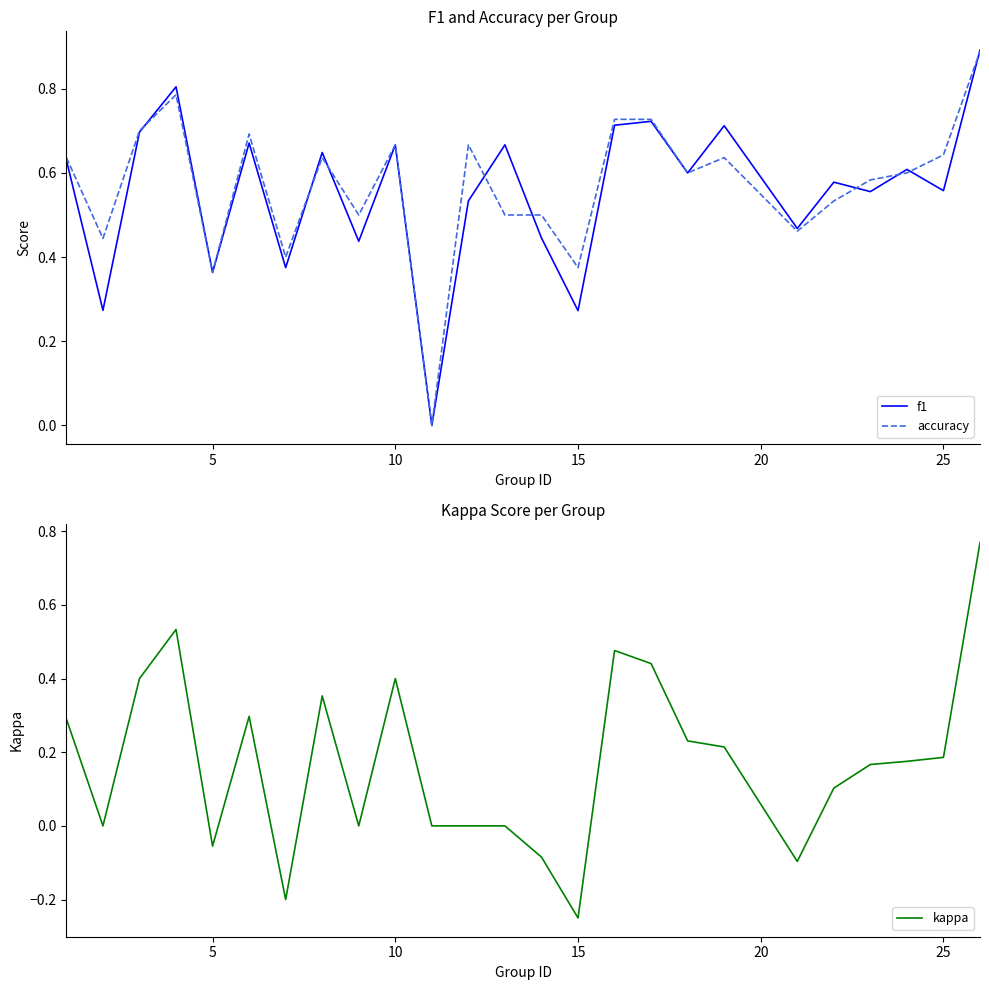

Is it true that accuracy equals 0.2 at 5?

False